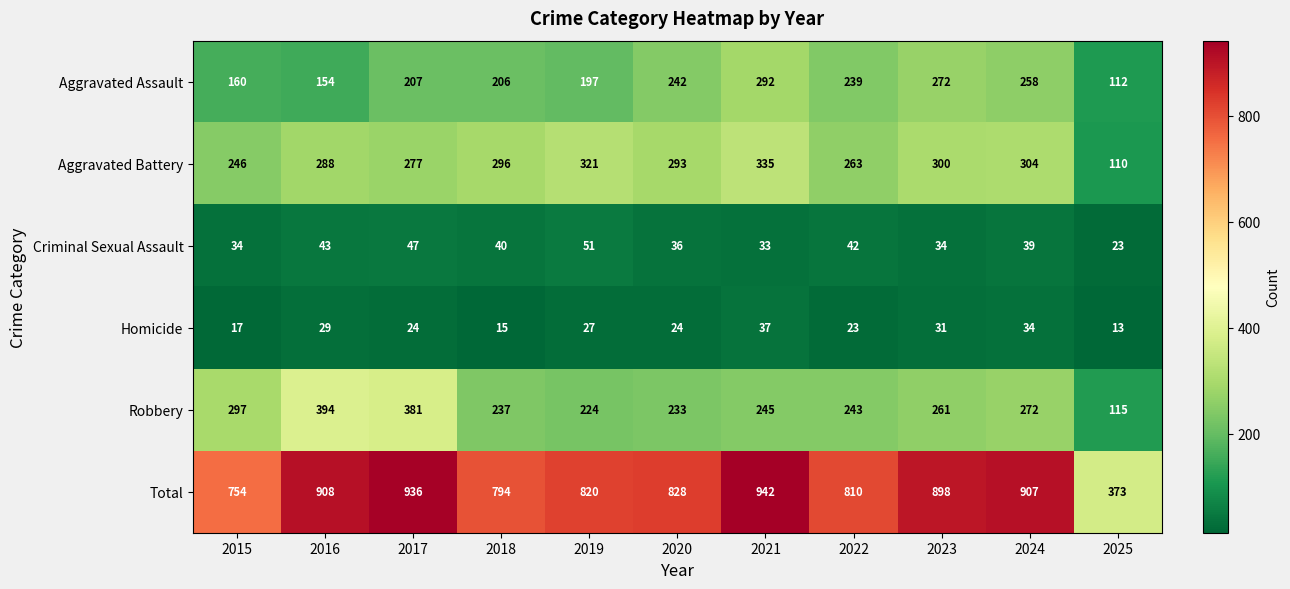

Which series has the widest spread of values?

Total